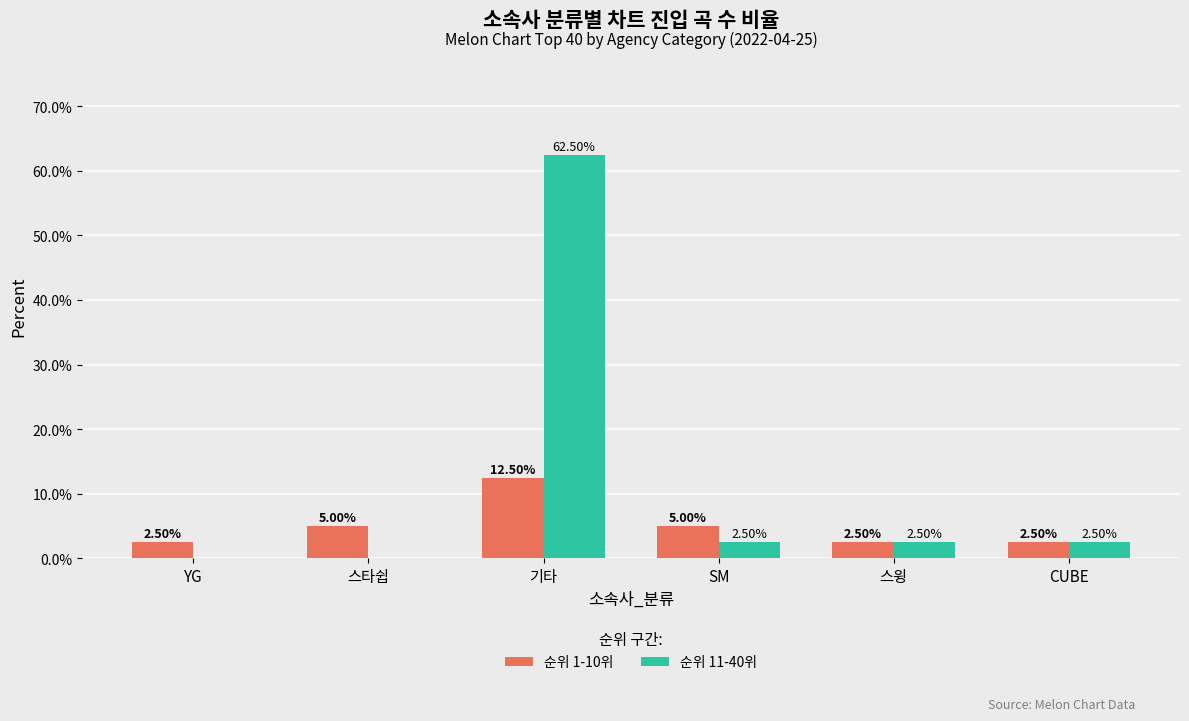

Is the value of 순위 1-10위 at 기타 greater than the value of 순위 11-40위 at 스윙?

Yes